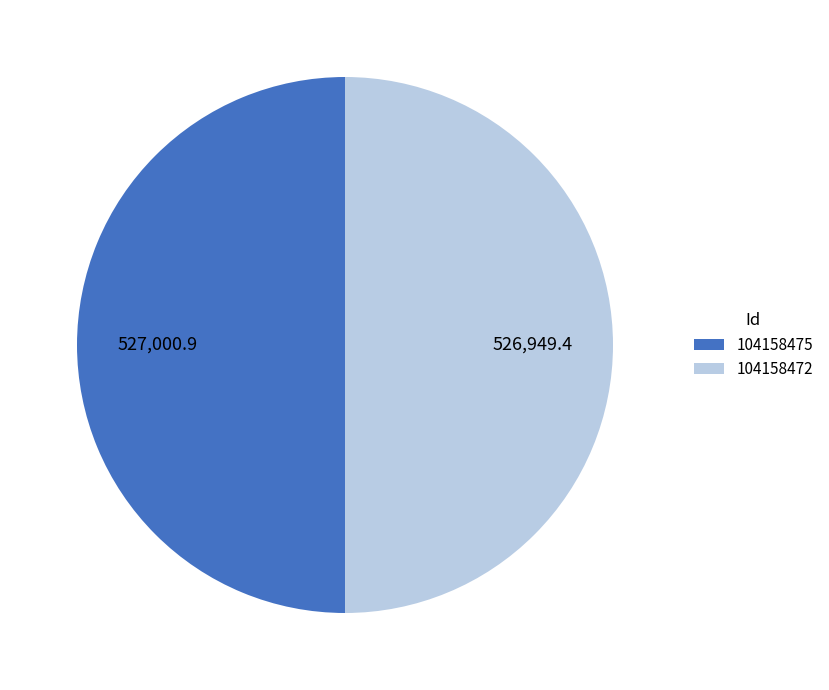

The 104158475 slice represents 58% of the pie. True or false?

False